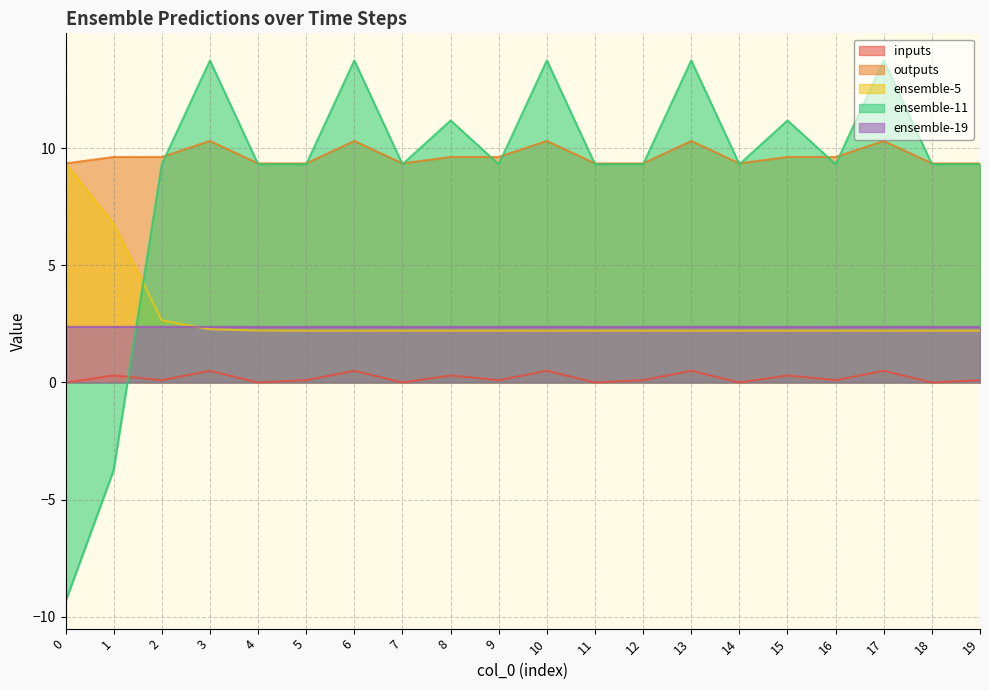

Which has a higher value, 14 or 10?

10